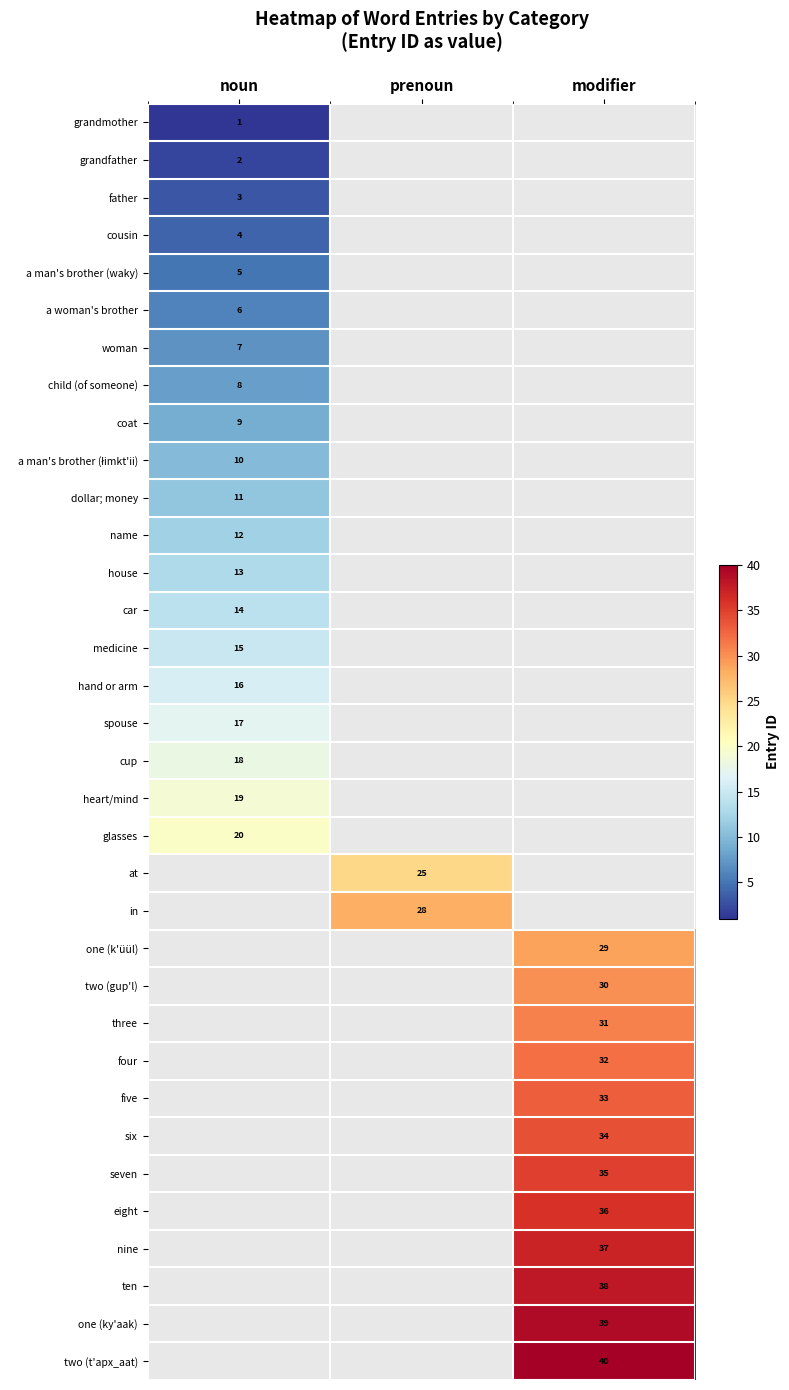

At how many categories does at least one series exceed 16?

3